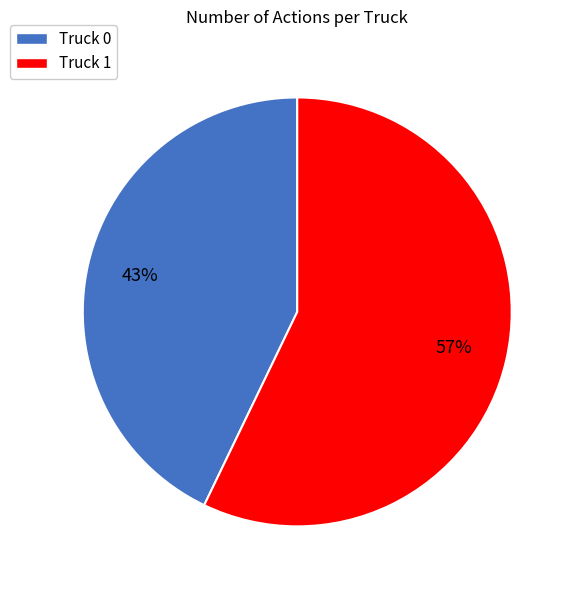

What is the largest slice in the pie chart?

Truck 1